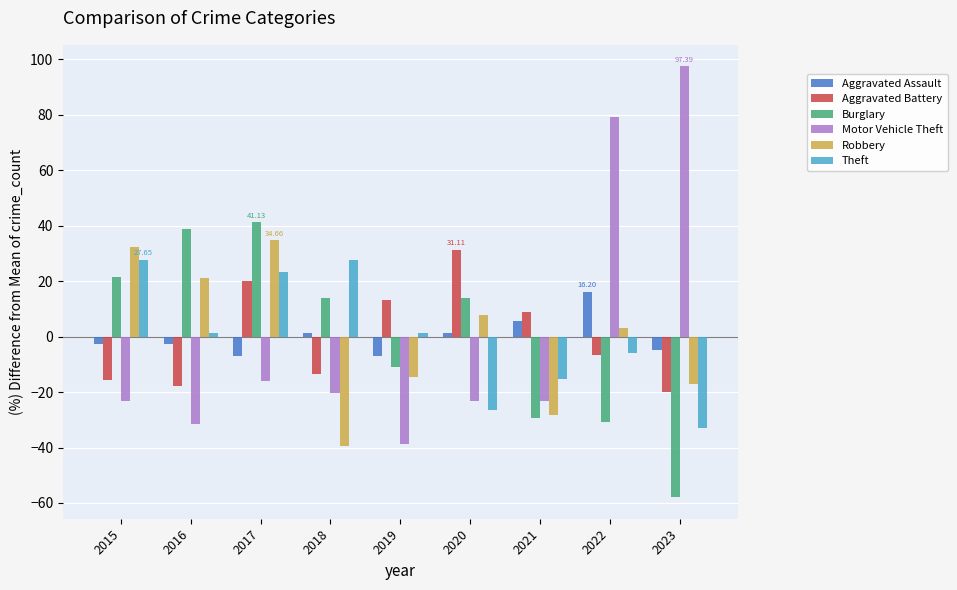

What is the difference between the second highest and minimum values in the Motor Vehicle Theft series?

117.6